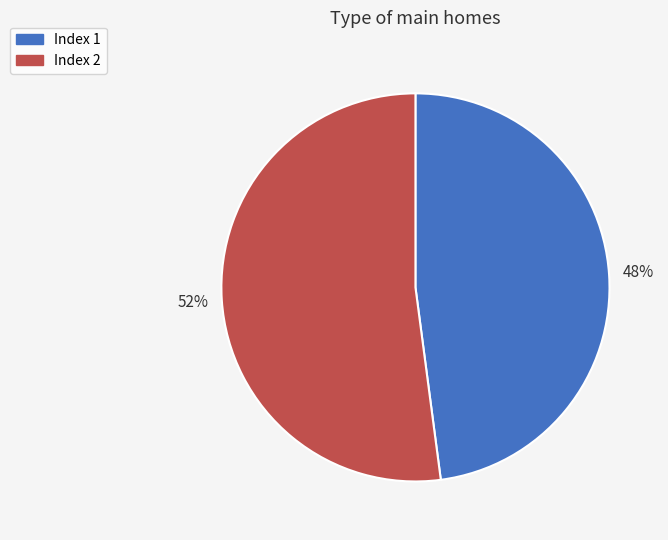

How many segments does this pie chart have?

2